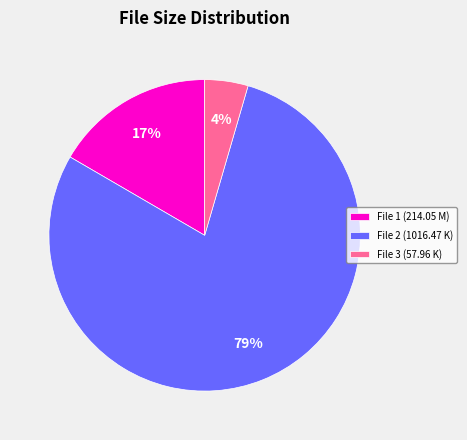

To the nearest percent, what portion does File 3 (57.96 K) represent?

4%